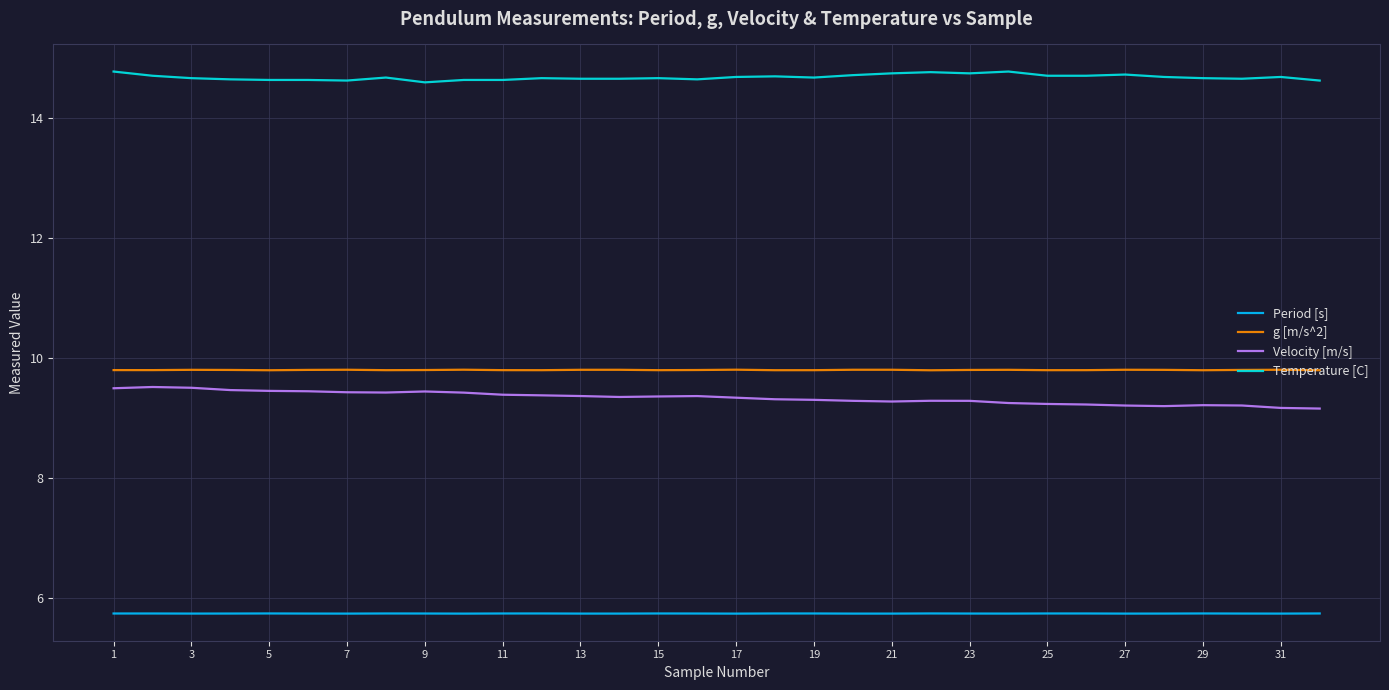

True or false: Velocity [m/s] and g [m/s^2] cross at least once.

False